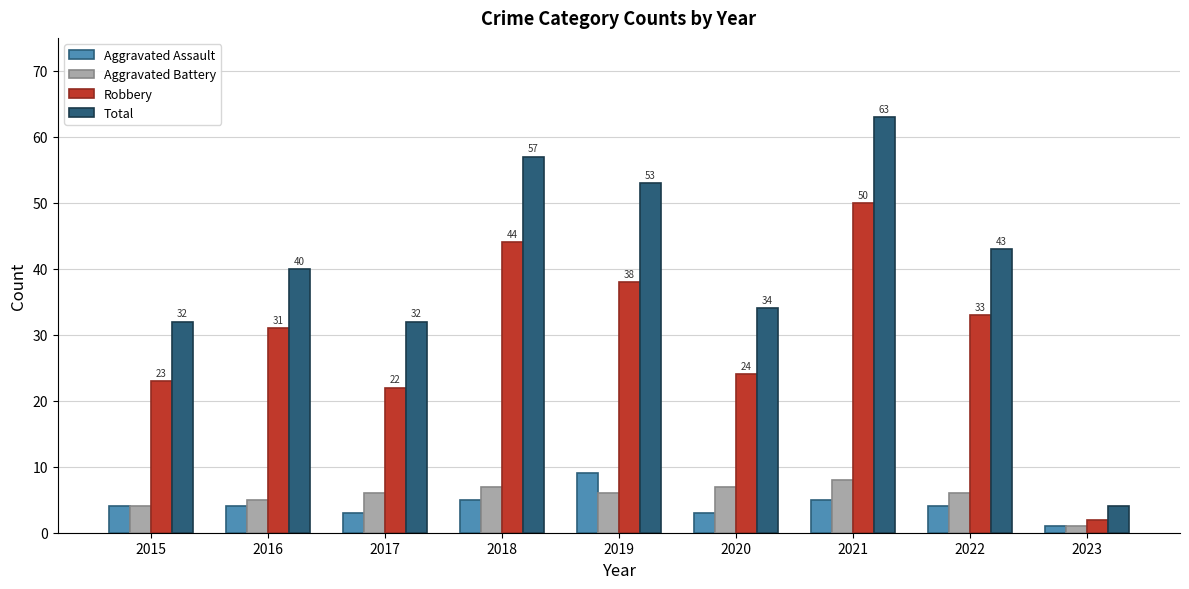

At how many categories does at least one series exceed 10?

8